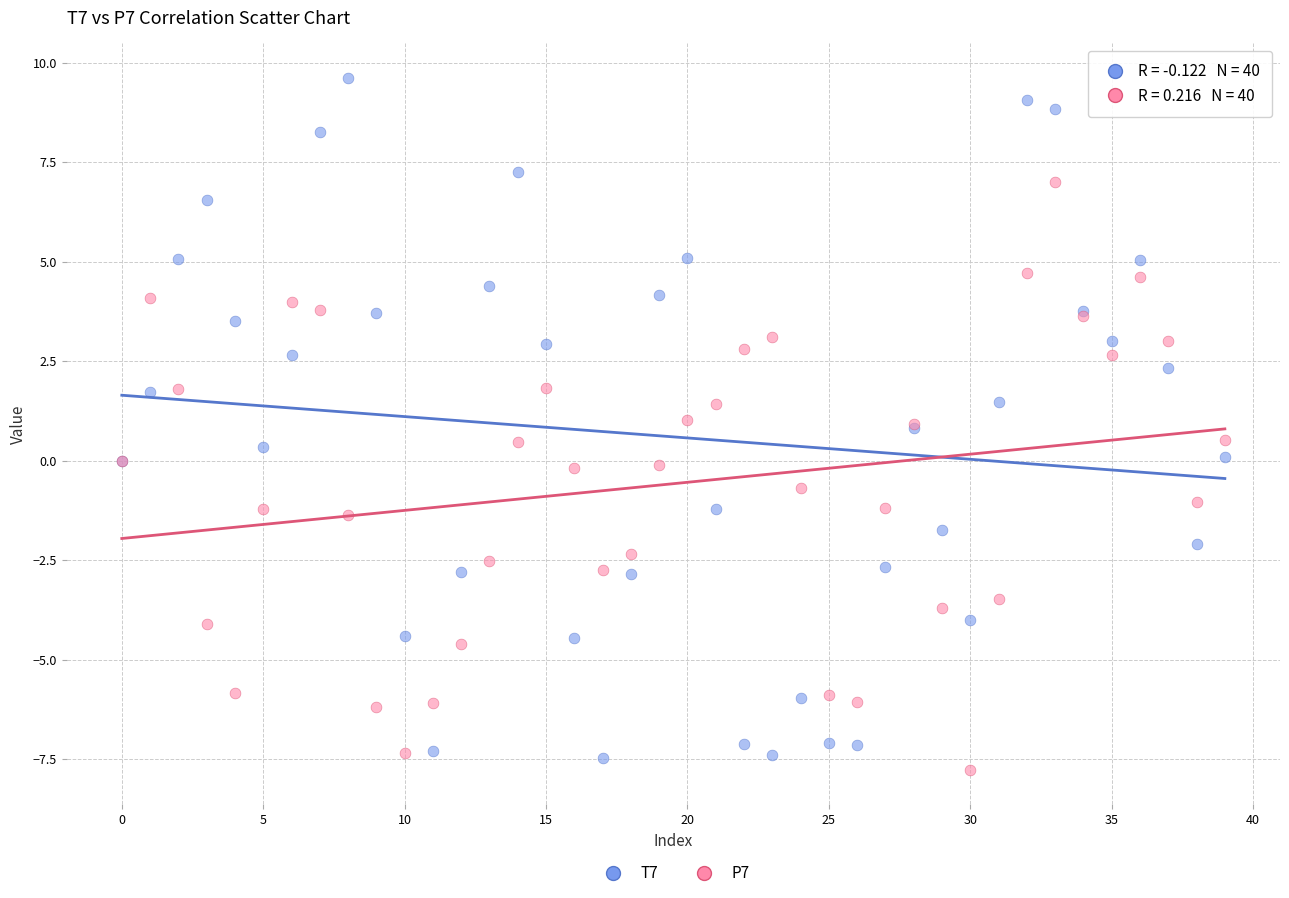

Which series contains the highest Y value?

T7